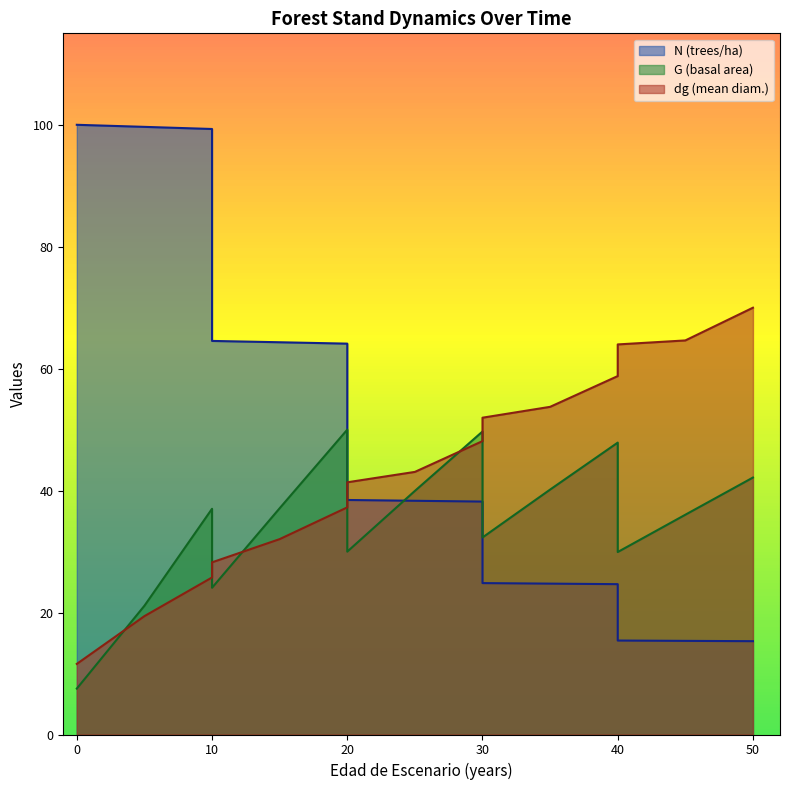

After their last crossing, which series has the higher values: N or dg?

dg